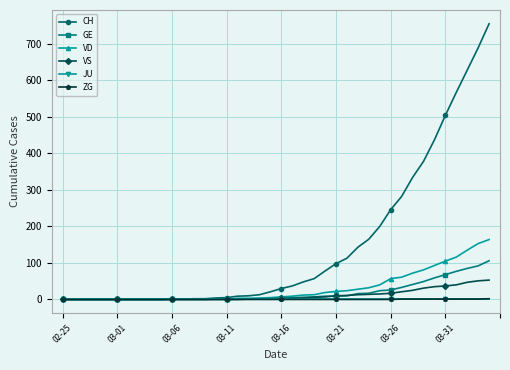

What is the greatest value displayed?

755